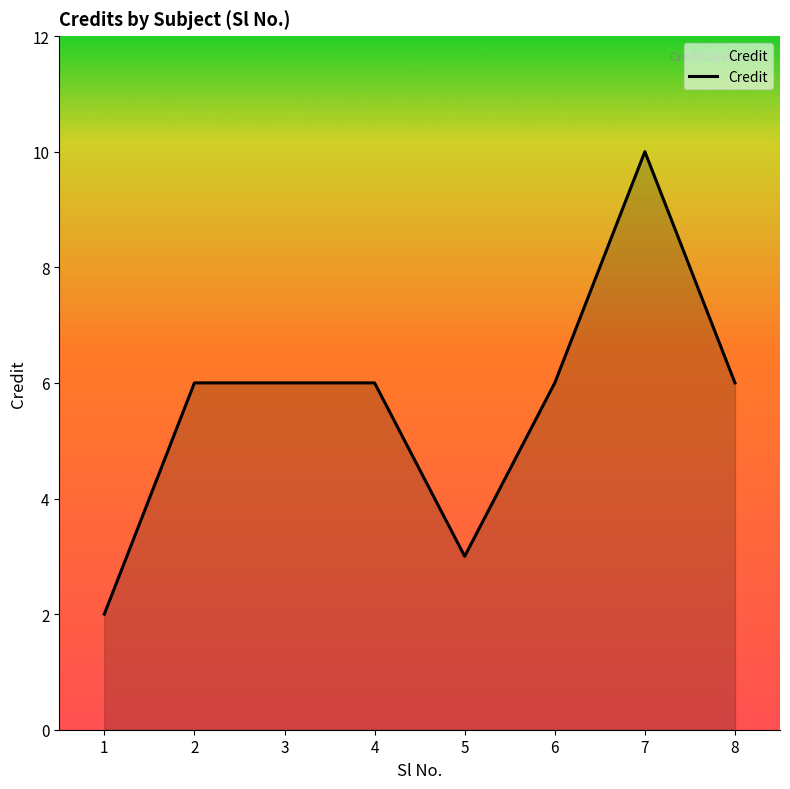

What value does the data have at 4?

6